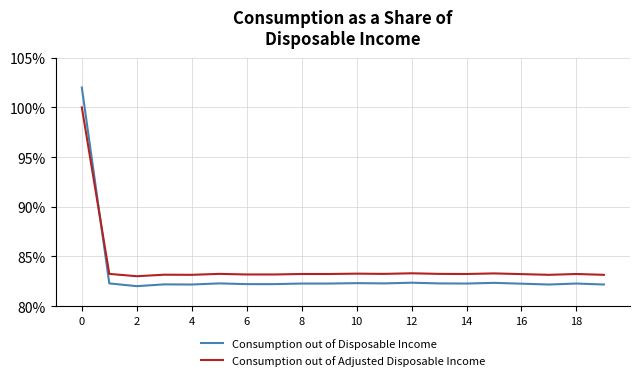

List the series in order of their overall mean, lowest first.

Consumption out of Disposable Income, Consumption out of Adjusted Disposable Income